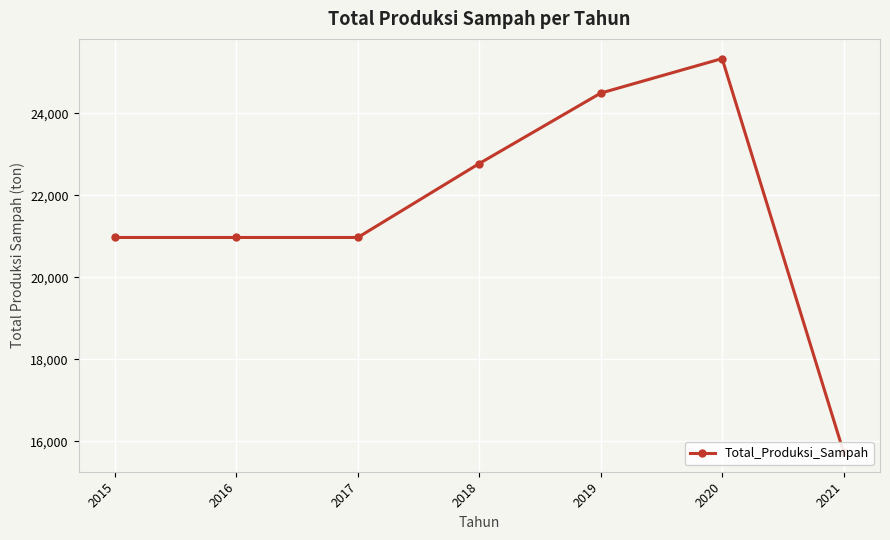

List the labels in order of value, largest first.

2020, 2019, 2018, 2015, 2016, 2017, 2021